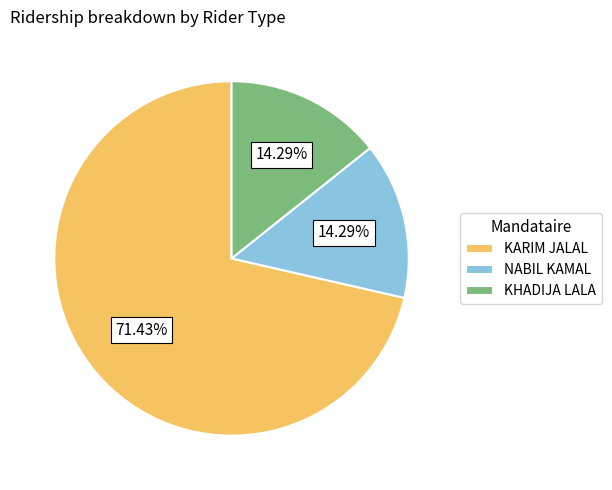

To the nearest percent, what is the difference between the largest and smallest slice percentages?

57%